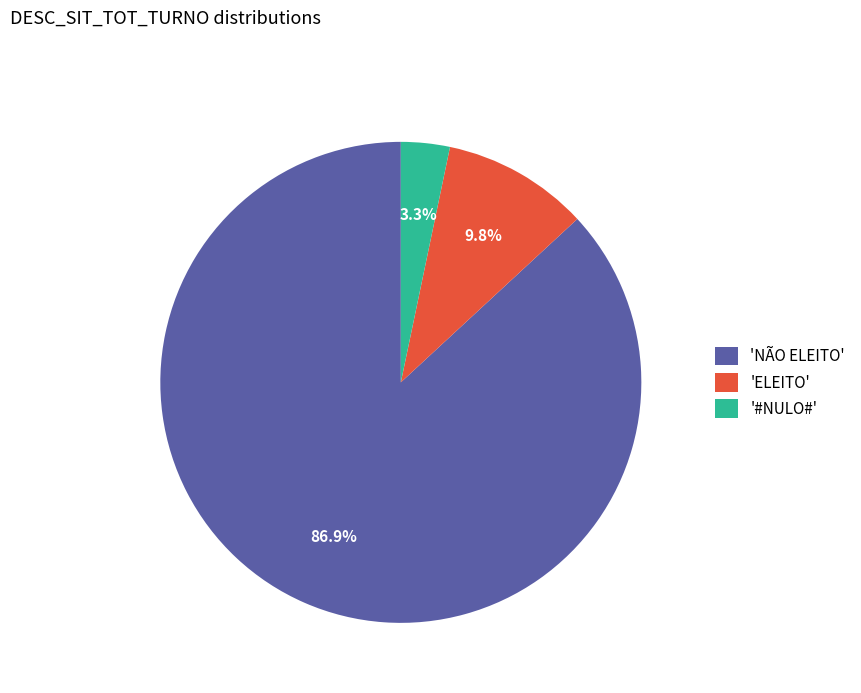

What is the majority slice?

'NÃO ELEITO'